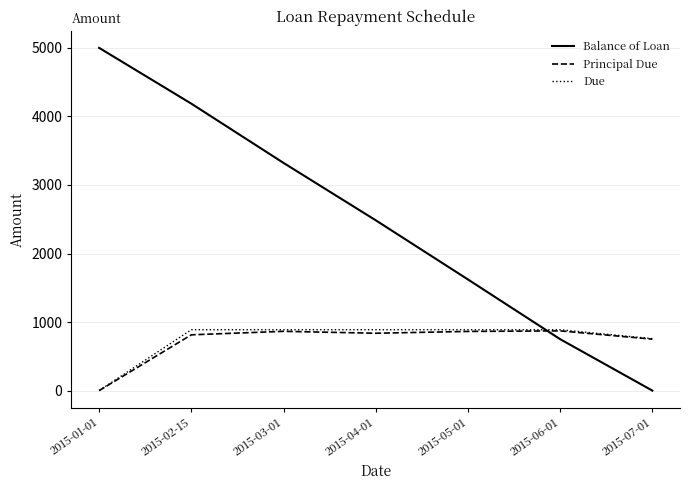

Which series ends up on top after the final intersection of Balance of Loan and Due?

Due